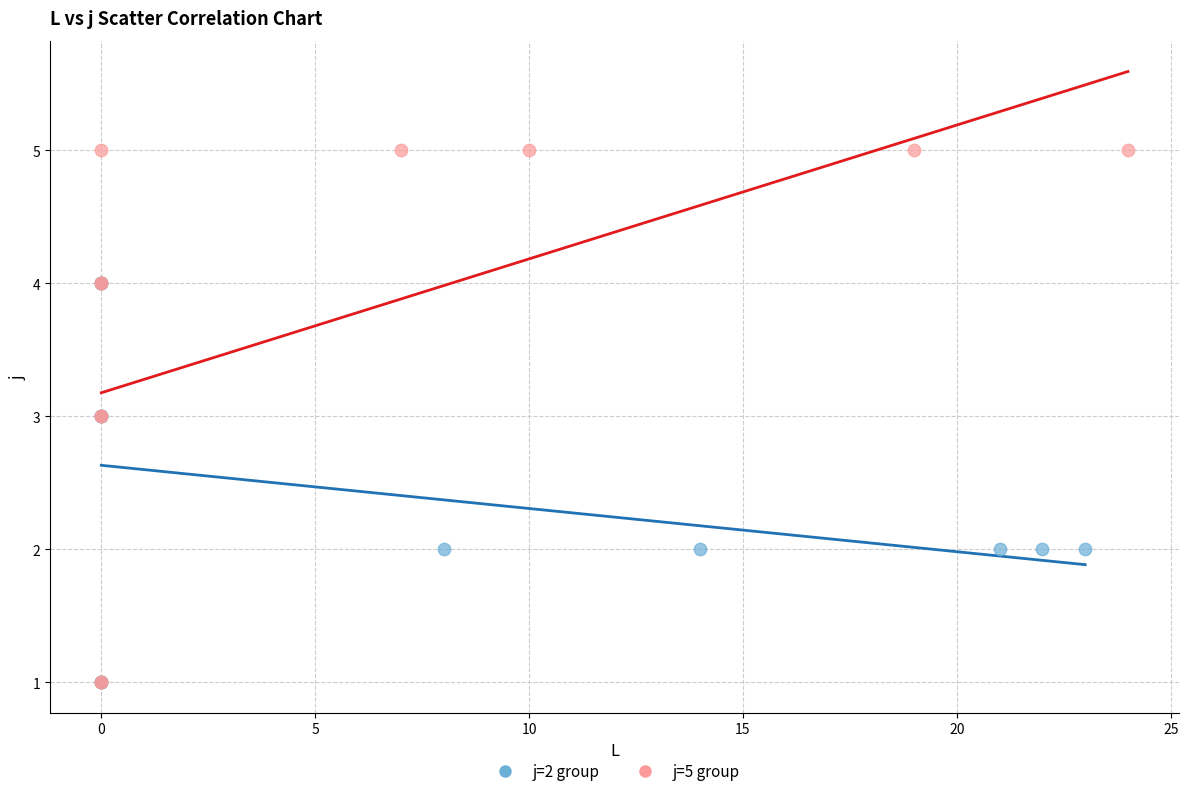

Which series has the largest Y range (max minus min)?

j=5 group